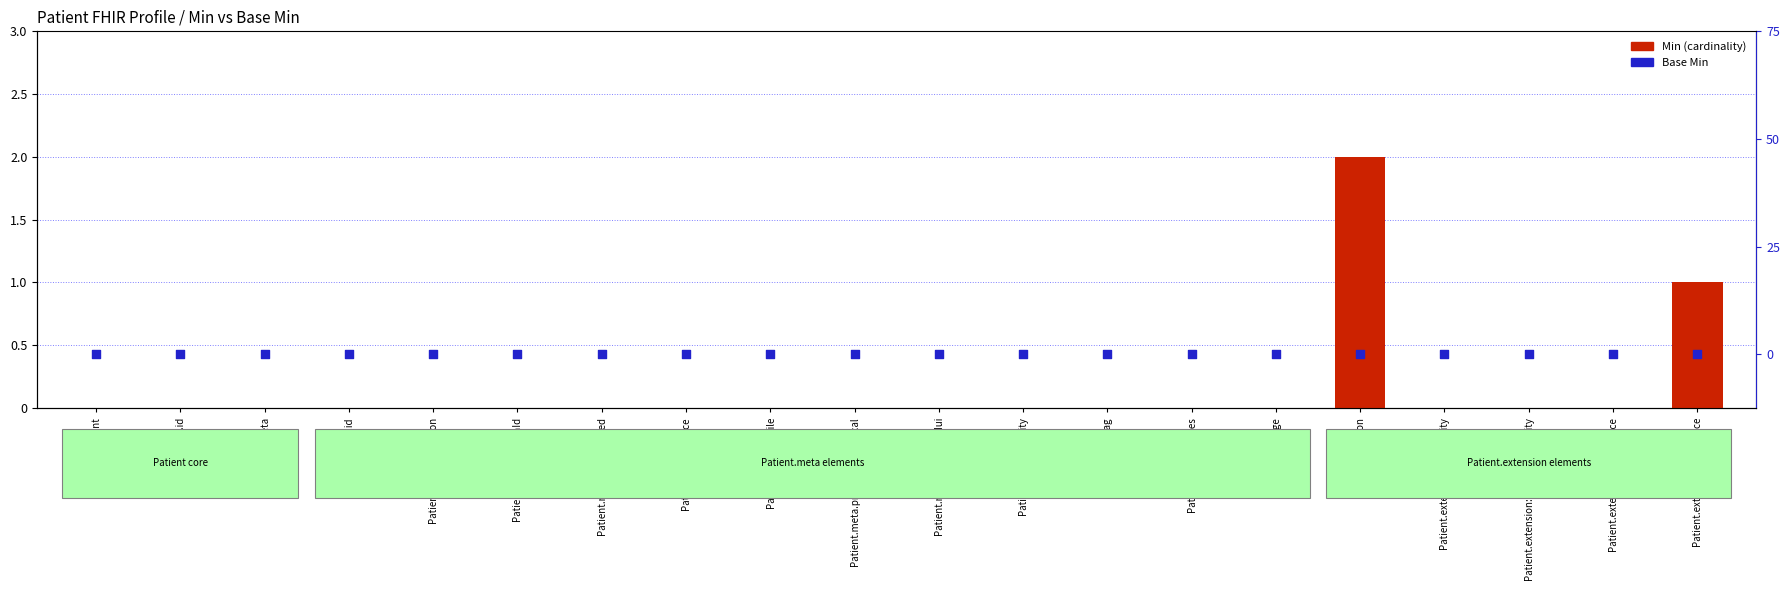

Which series contains the lowest Y value?

Min